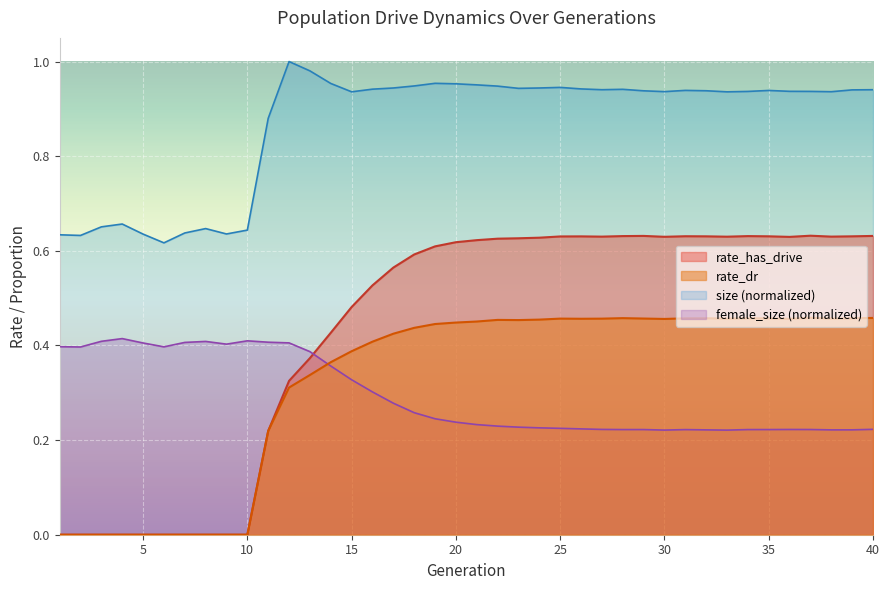

At which category does rate_has_drive reach its first local peak?

26